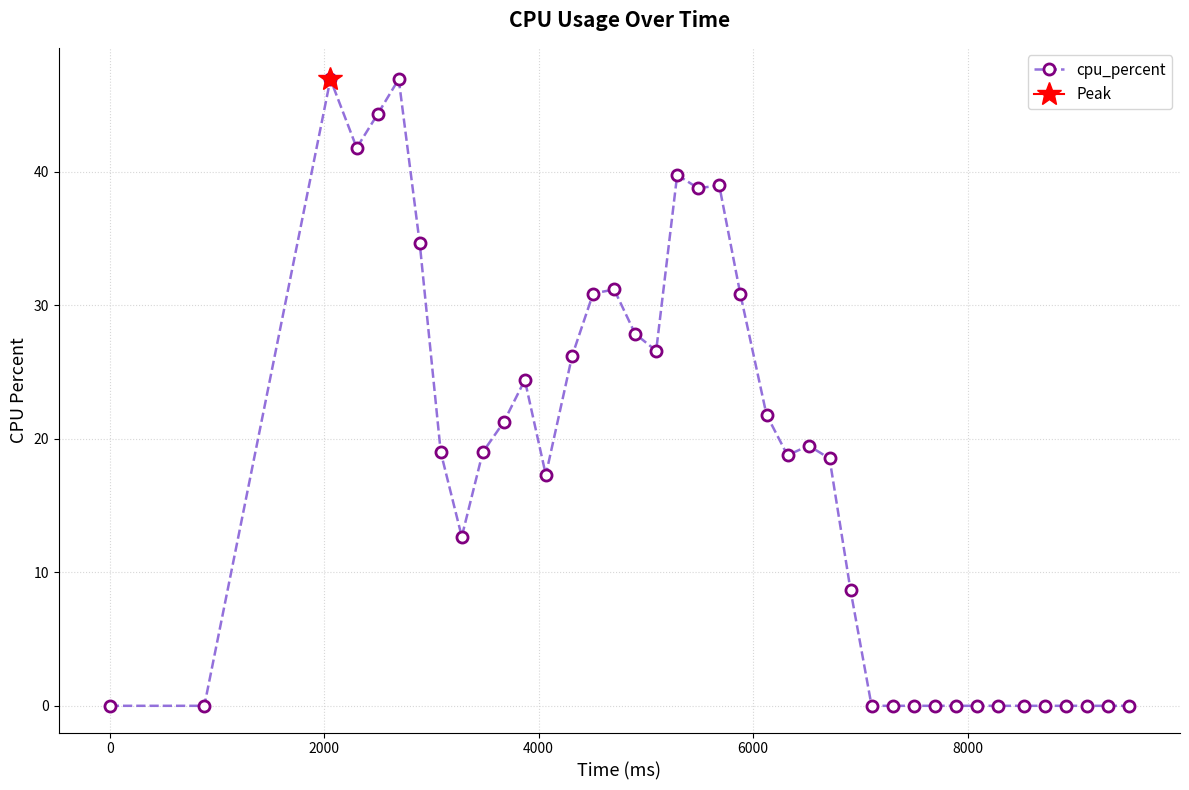

Reading right to left, transcribe all the data shown in this chart.

0.0	0.0	0.0	0.0	0.0	0.0	0.0	0.0	0.0	0.0	0.0	0.0	0.0	8.6	18.5	19.5	18.8	21.8	30.9	39.0	38.8	39.7	26.6	27.8	31.2	30.9	26.2	17.3	24.4	21.2	19.0	12.7	19.0	34.6	46.9	44.3	41.8	46.9	0.0	0.0